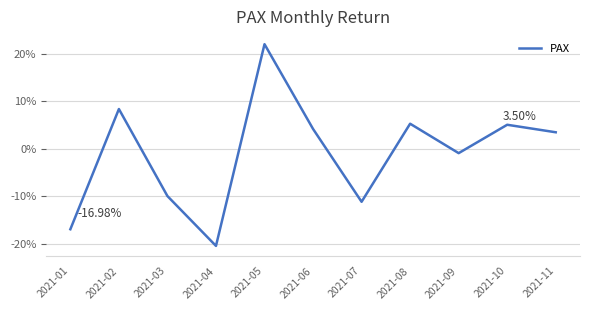

Does the chart have visible grid lines?

Yes